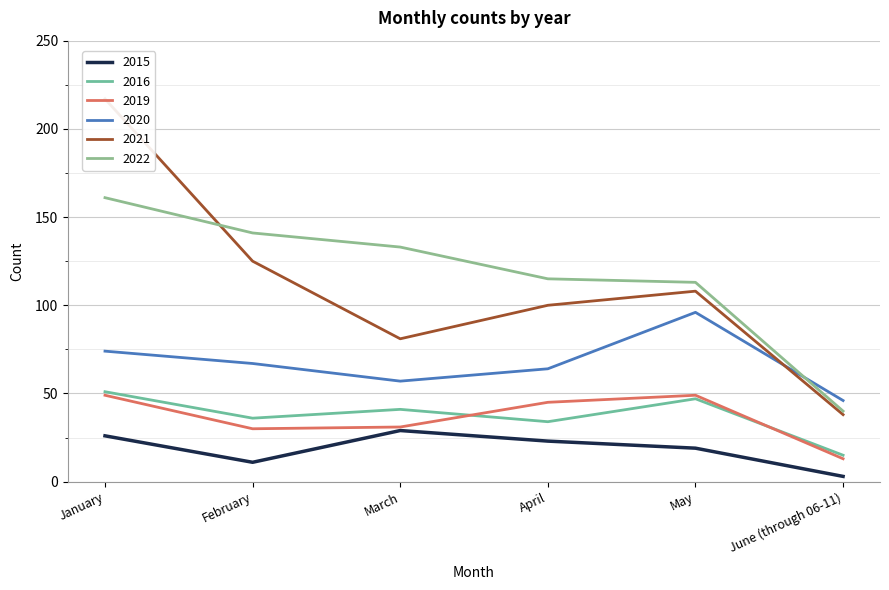

True or false: 2015 has a value of 11 at February.

True